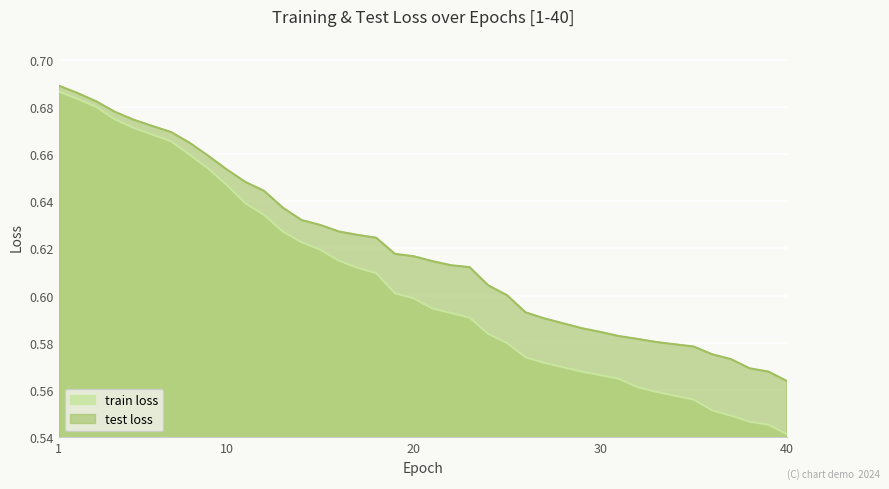

True or false: train loss has a value of 0.4 at 6.

False